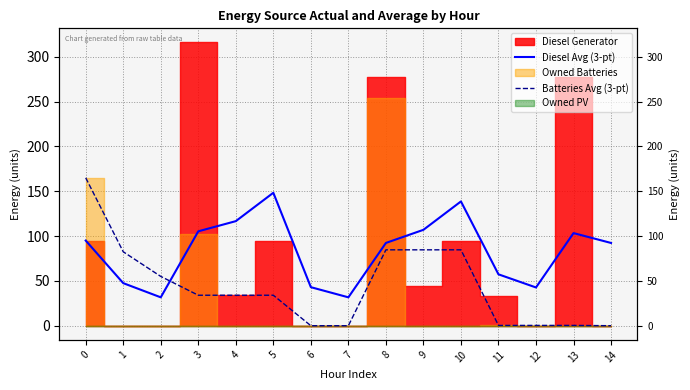

The value of Diesel Avg (3-pt) at 14 is 92.3. True or false?

True